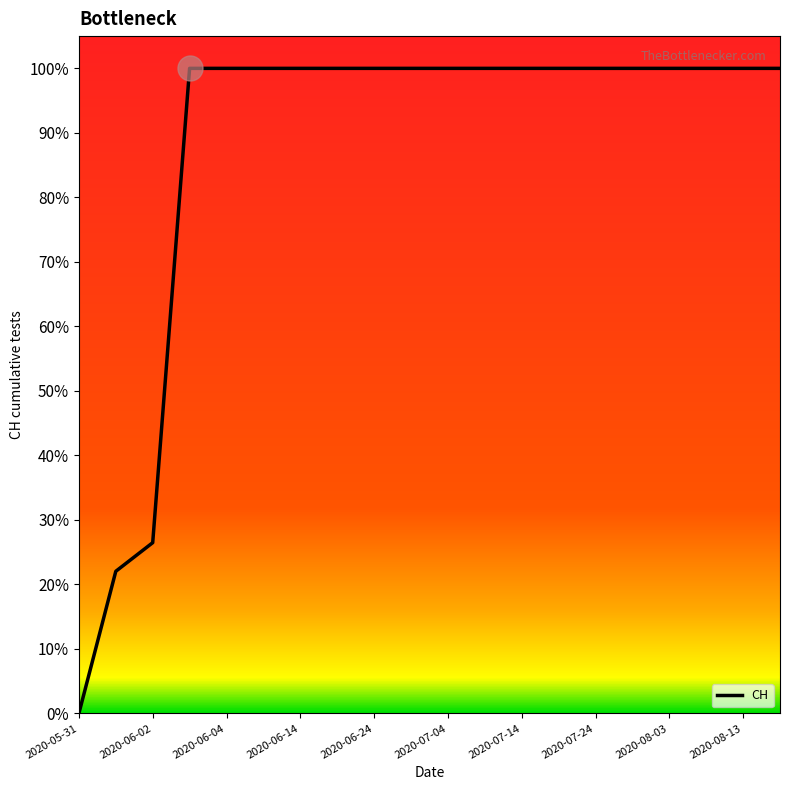

Does the chart display data point markers on the line(s)?

No